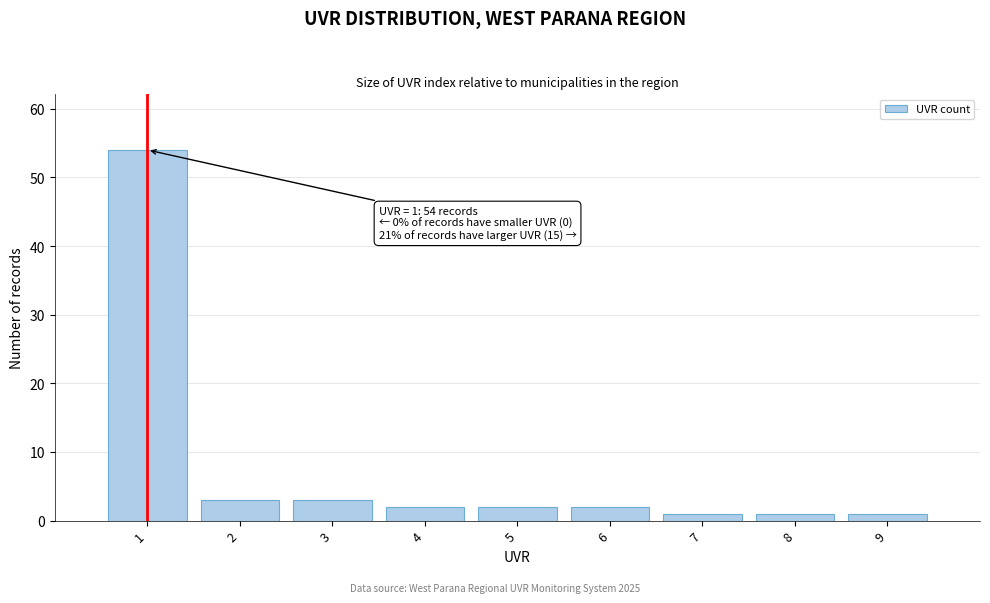

Which range on the x-axis has the tallest bar?

0.5 to 1.5